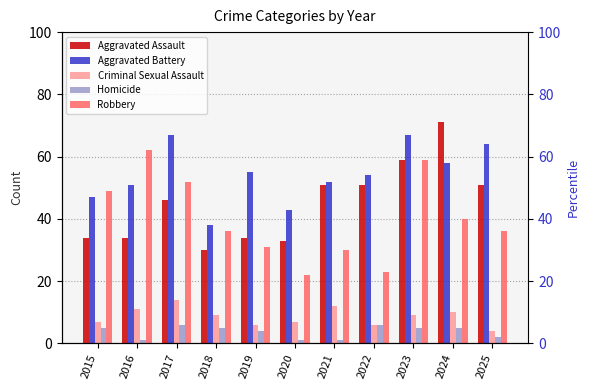

Where does the Robbery series first go above 36?

2015